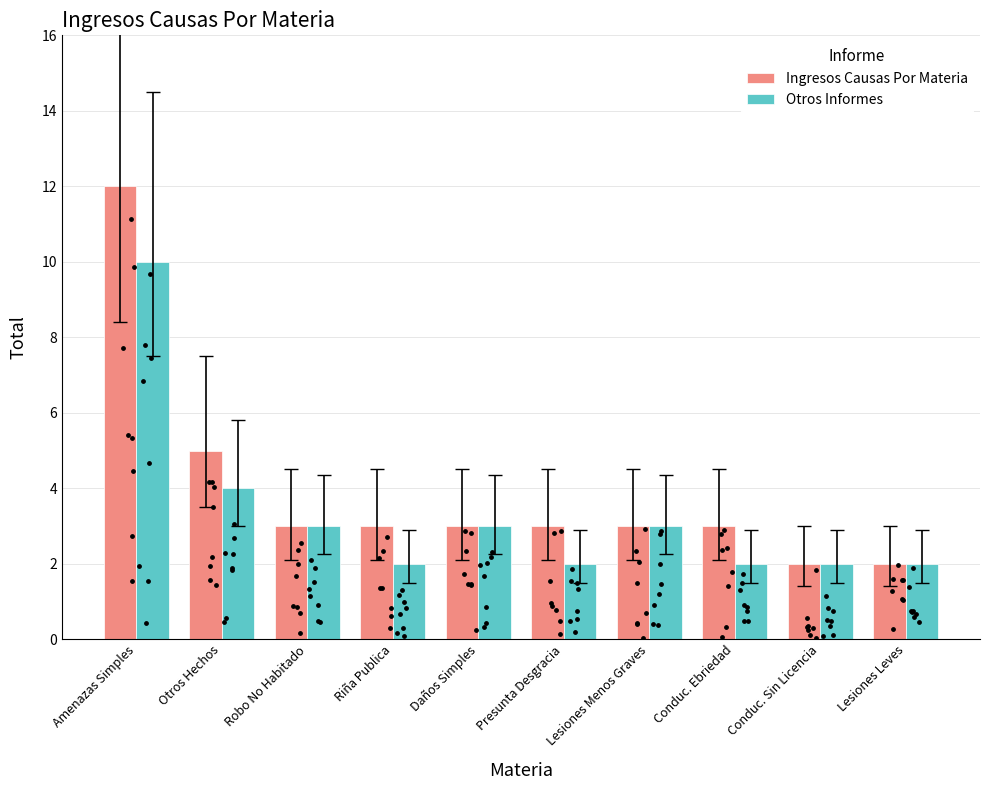

What are all the series names shown in the legend?

Ingresos Causas Por Materia, Otros Informes